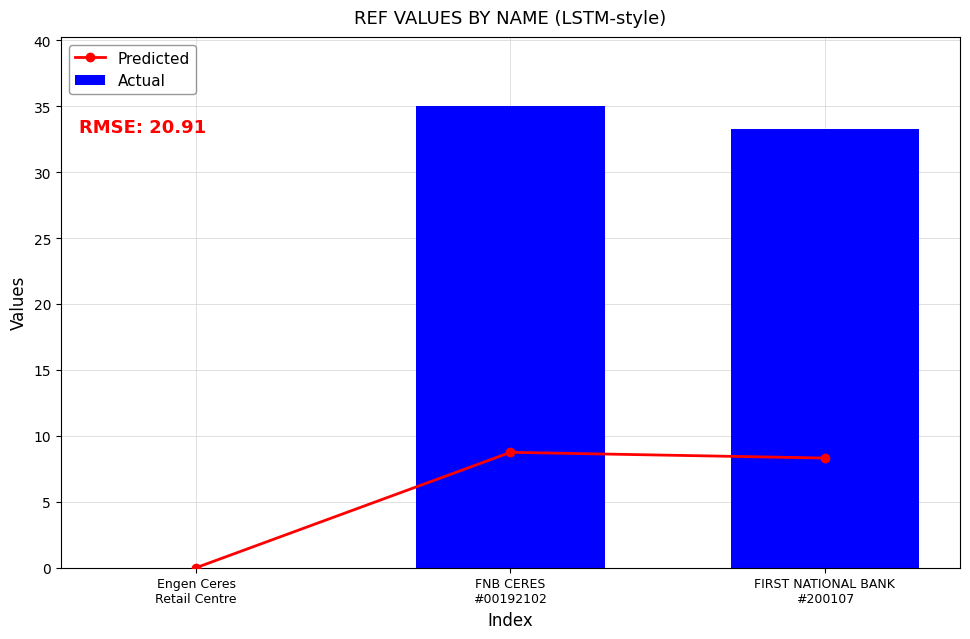

Which series changed the most between Engen Ceres
Retail Centre and FNB CERES
#00192102?

Actual